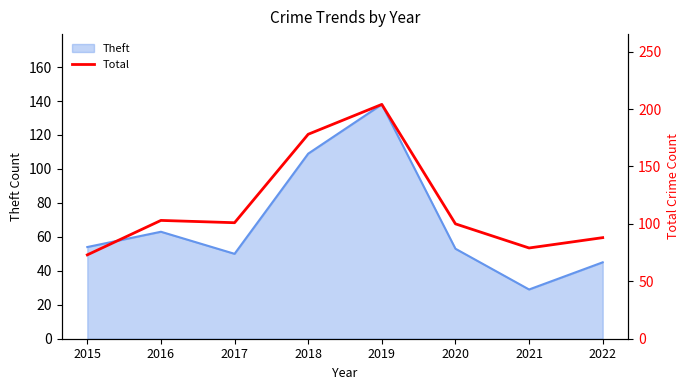

Which has a higher value, 2016 or 2017?

2016